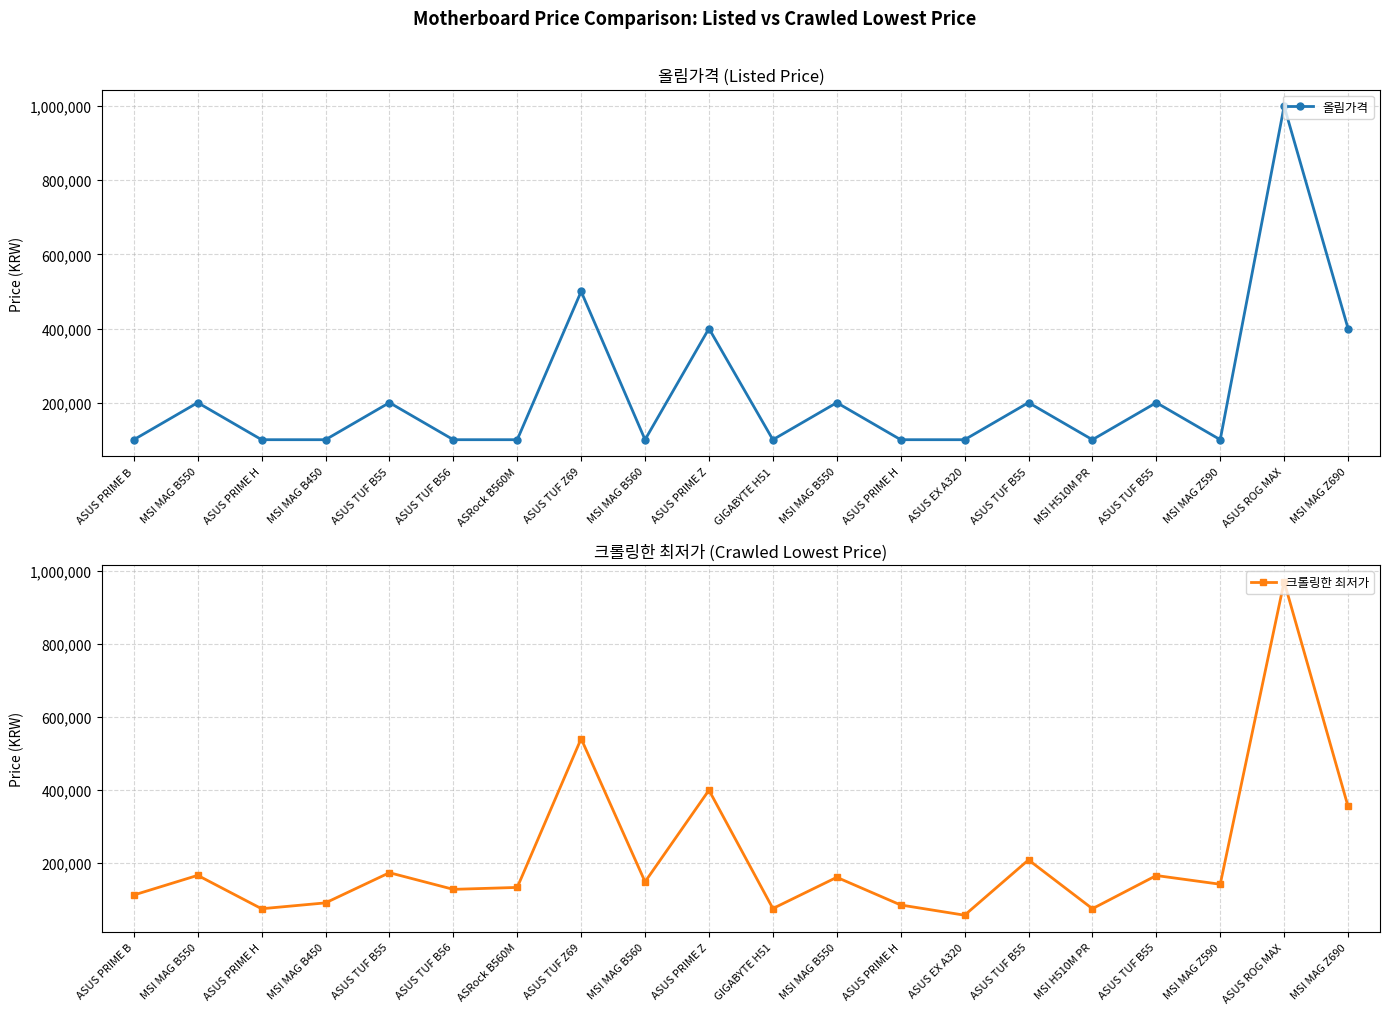

How many data points in 크롤링한 최저가 are above 147700?

9